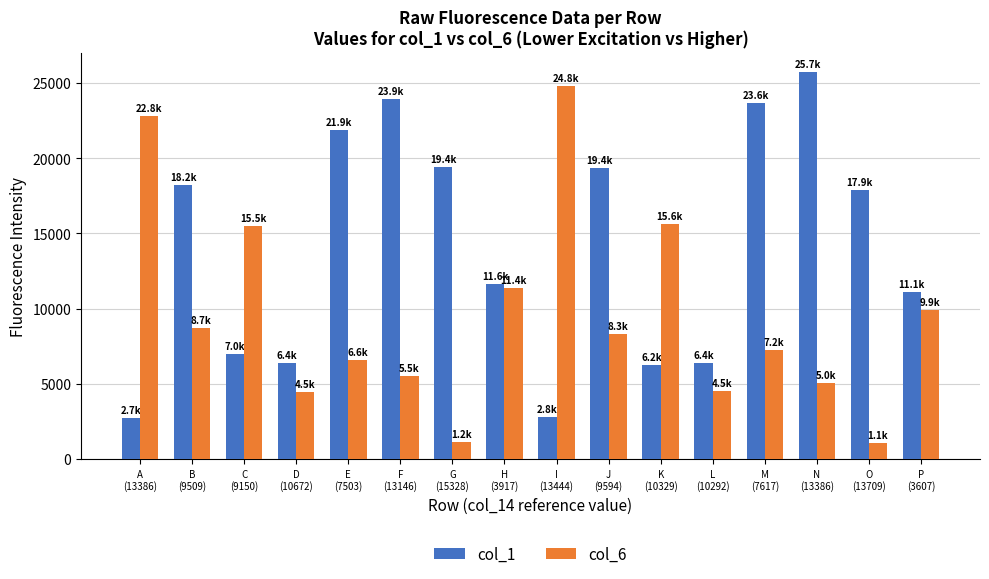

What is the label of the 15th bar from the left?

O
(13709)